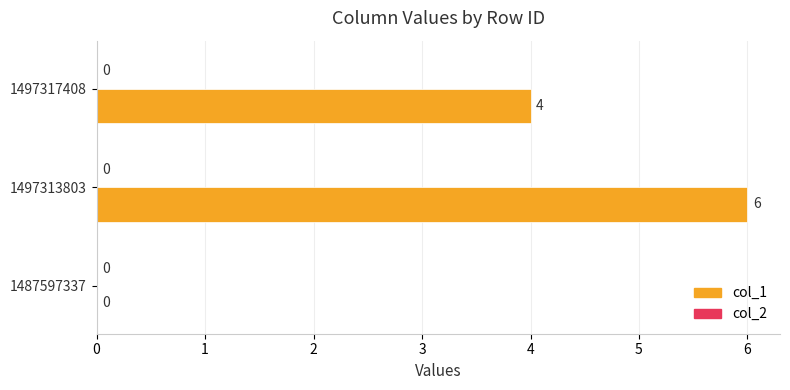

What is the sum of the values at 1497317408 and 1487597337?

4